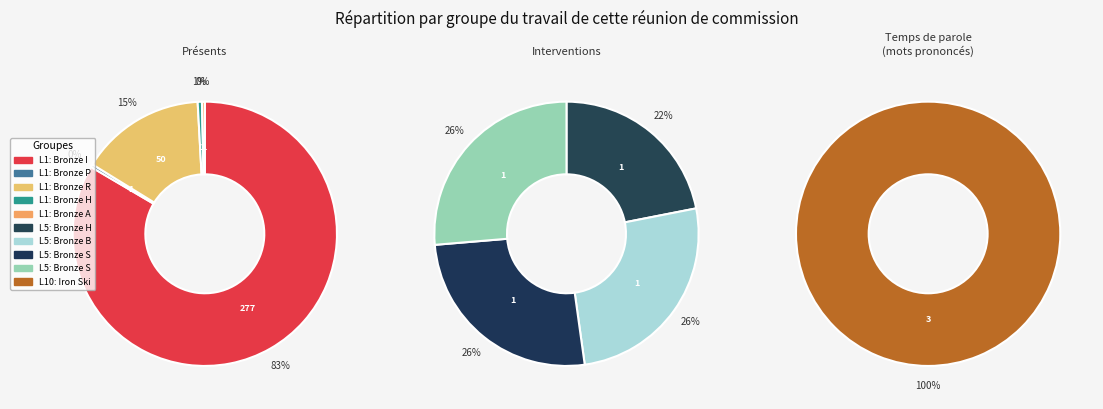

Which category accounts for the majority?

Bronze Ingot